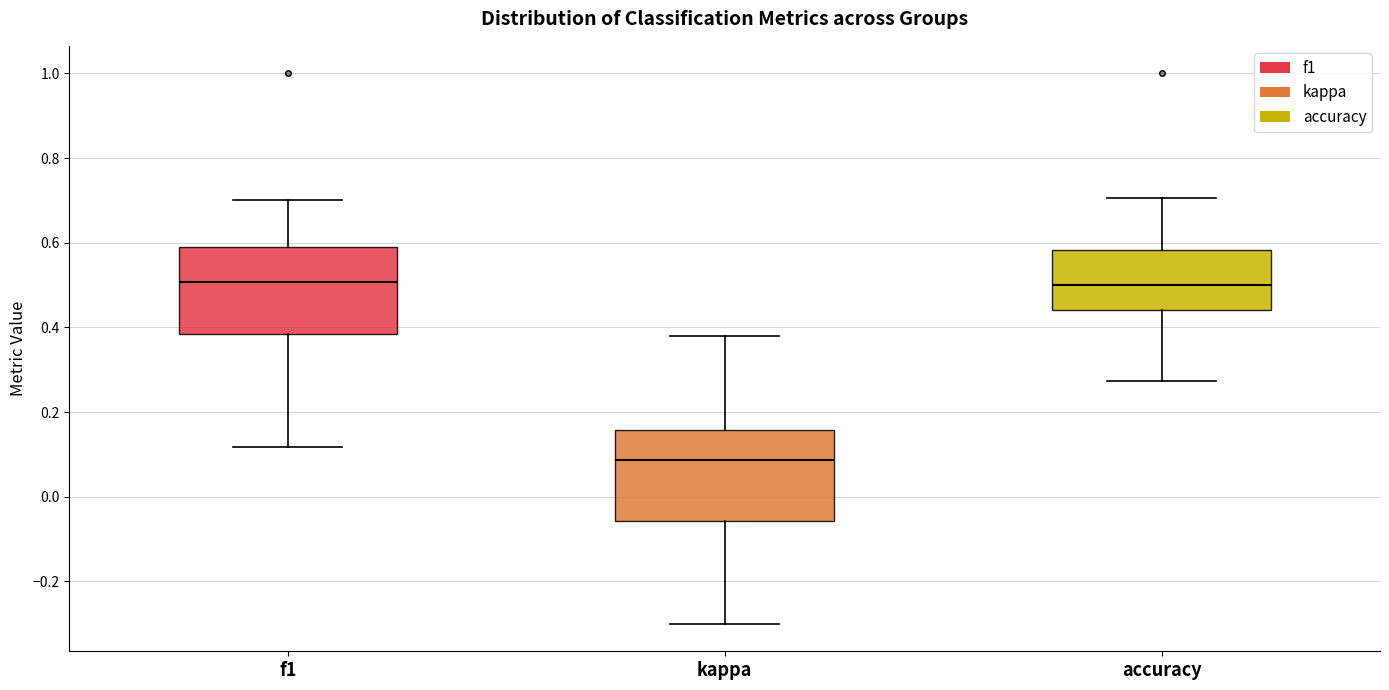

Where does the median line of the box for accuracy sit on the y-axis? The values are not printed on the chart, so give them approximately, as read against the axis.

0.50